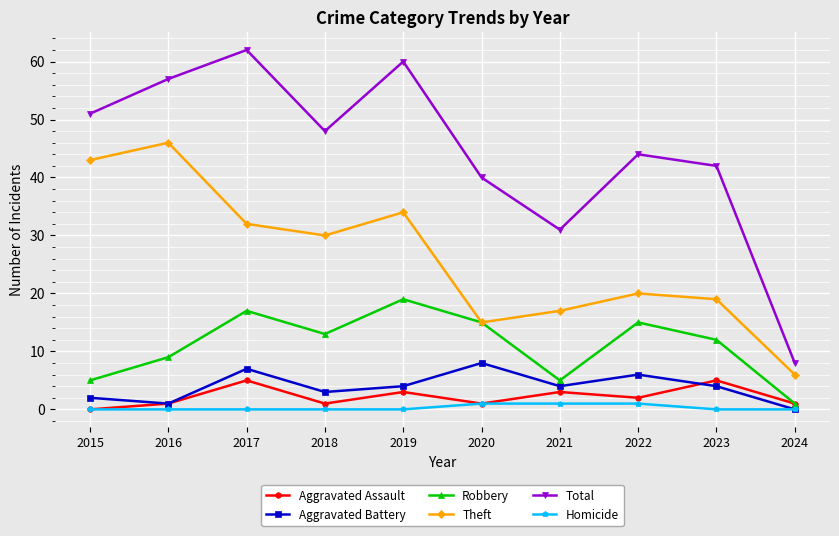

Does the chart display data point markers on the line(s)?

Yes